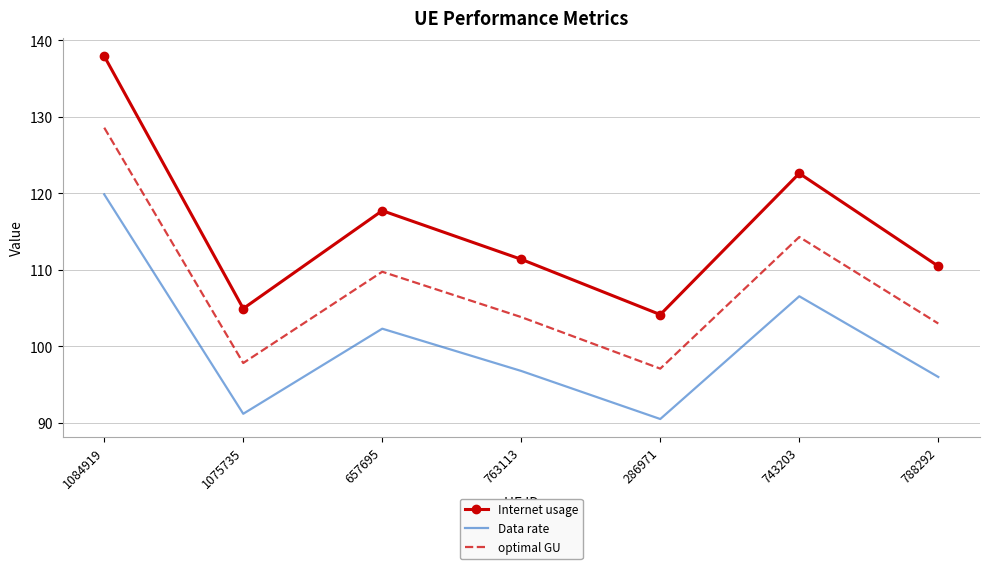

True or false: optimal GU and Data rate intersect in this chart.

False